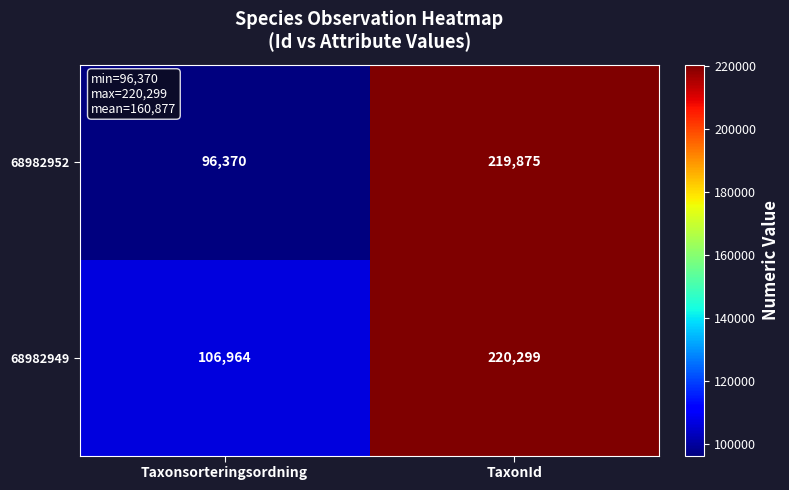

What is the sum of the 68982952 values at TaxonId and Taxonsorteringsordning?

316245